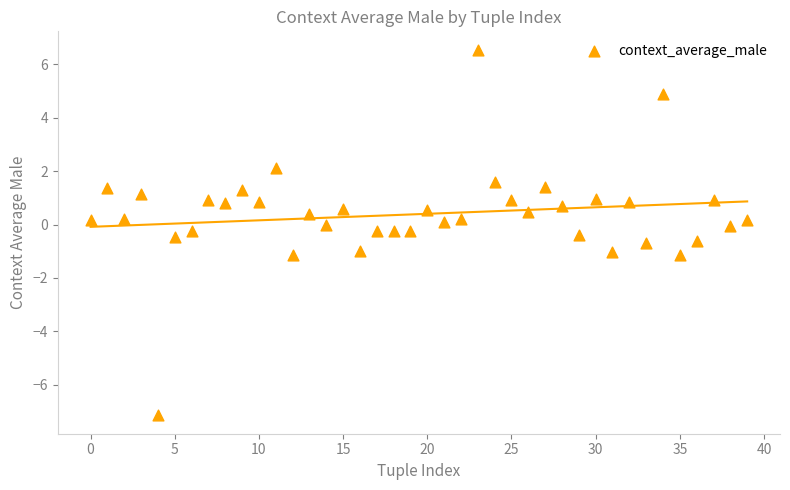

What is the range of Y values (max minus min)?

13.7